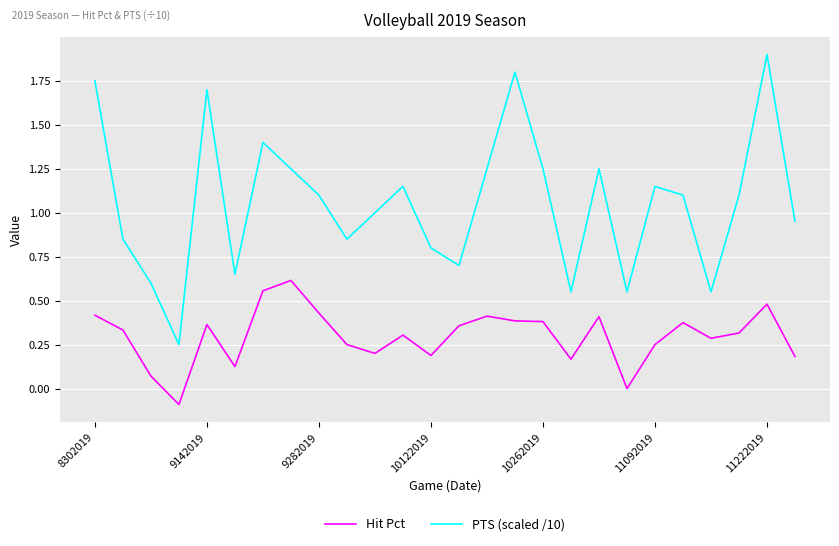

In PTS (scaled /10), how many points are lower than both neighbors (excluding endpoints)?

7